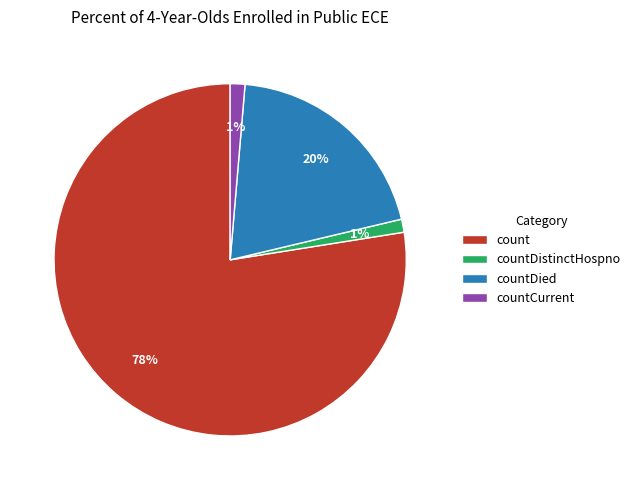

How many segments does this pie chart have?

4